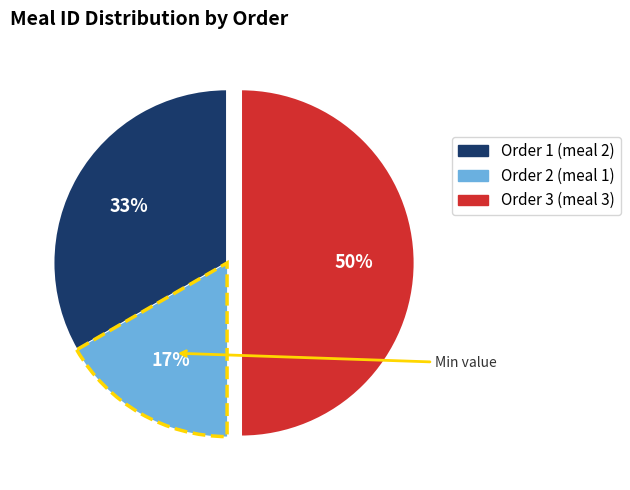

To the nearest percent, what is the average slice percentage?

33%